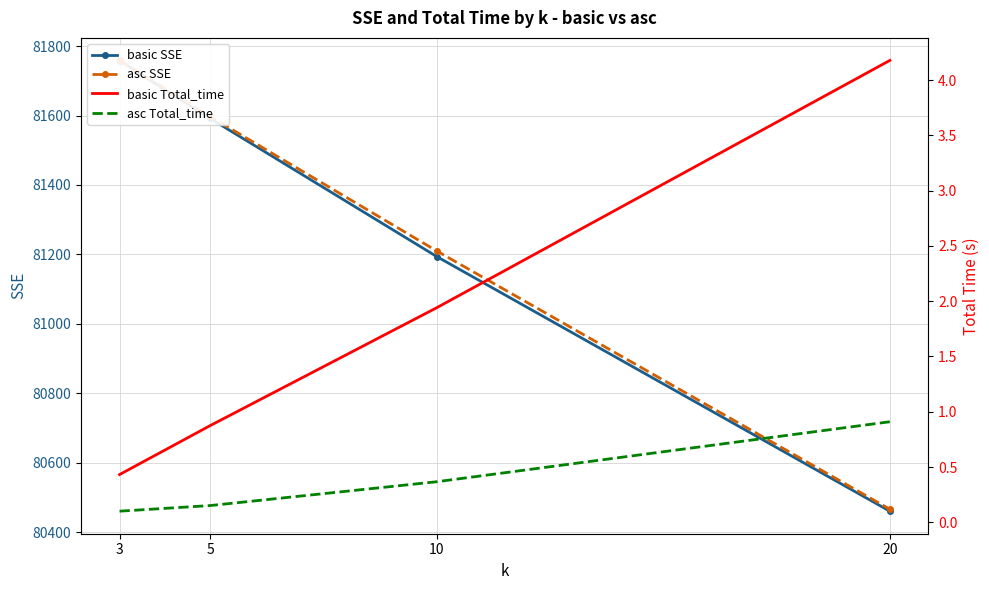

Which series has the widest spread of values?

basic SSE